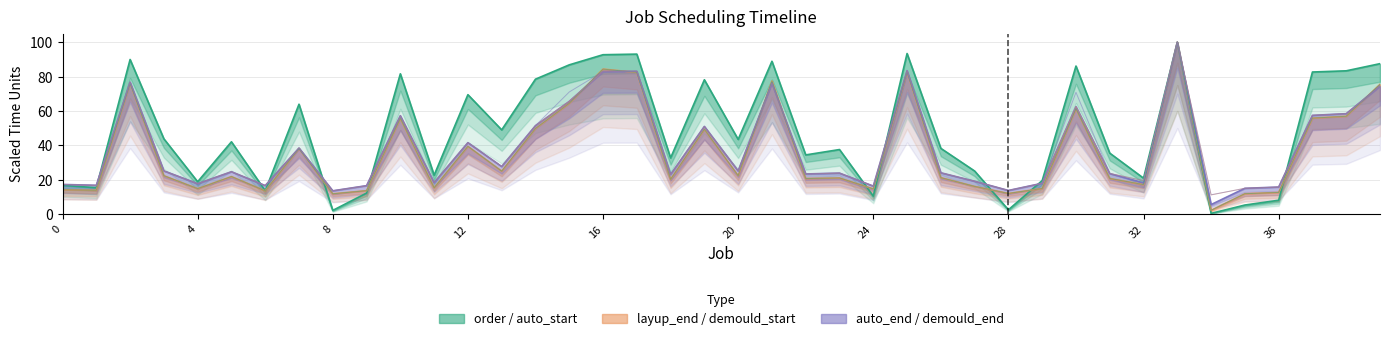

Reading right to left, transcribe all the data shown in this chart.

order: 87.5	83.3	82.6	8.0	5.2	0.3	100.0	20.8	35.4	86.1	19.4	2.4	25.0	38.2	93.4	10.4	37.5	34.4	88.9	43.4	78.1	32.6	93.1	92.7	86.8	78.5	49.0	69.4	22.6	81.6	12.2	2.1	63.9	13.5	42.0	18.8	43.8	89.9	15.3	16.7
layup_end: 75.5	56.9	55.8	12.5	11.8	2.1	100.0	17.1	20.7	61.2	14.8	12.0	16.0	21.2	82.7	14.6	21.0	20.6	77.3	22.3	49.3	20.2	82.4	84.3	64.4	49.8	24.9	39.4	15.2	55.6	13.6	11.7	38.1	13.4	21.8	14.7	22.3	76.0	13.8	14.1
auto_end: 74.4	58.4	57.4	15.7	14.9	5.5	100.0	18.1	23.5	62.5	17.9	13.7	19.0	24.0	83.4	16.2	23.8	23.3	76.2	25.1	51.0	23.0	83.1	83.0	65.5	51.4	27.6	41.5	18.3	57.2	16.5	13.5	38.4	16.5	24.6	17.6	25.1	76.7	16.7	17.2
auto_start: 75.5	56.9	55.8	12.5	11.8	2.1	100.0	17.1	20.7	61.2	14.8	12.0	16.0	21.2	82.7	14.6	21.0	20.6	77.3	22.3	49.3	20.2	82.4	84.3	64.4	49.8	24.9	39.4	15.2	55.6	13.6	11.7	38.1	13.4	21.8	14.7	22.3	76.0	13.8	14.1
demould_start: 74.4	58.4	57.4	15.7	14.9	11.1	100.0	19.4	23.6	62.5	17.9	13.7	19.0	24.0	83.4	16.2	23.8	23.3	76.2	25.1	51.0	23.0	83.1	83.0	65.5	51.4	27.6	41.5	18.3	57.2	16.5	13.5	38.4	16.5	24.6	17.6	25.1	76.7	16.7	17.2
demould_end: 74.3	58.4	57.3	15.7	14.9	11.2	100.0	19.4	23.6	70.8	17.9	13.7	19.1	24.0	83.3	16.3	23.8	23.4	76.1	25.1	51.0	23.1	83.0	82.9	71.0	51.4	27.6	41.6	18.3	57.3	16.6	13.5	38.3	16.5	24.6	17.7	25.2	76.7	16.8	17.2